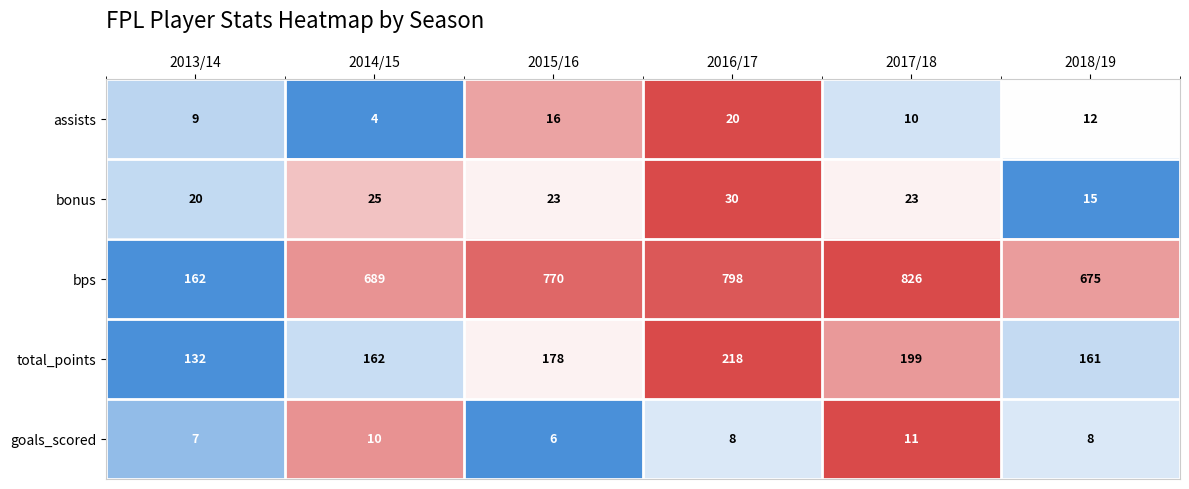

How many data points does each series have?

6